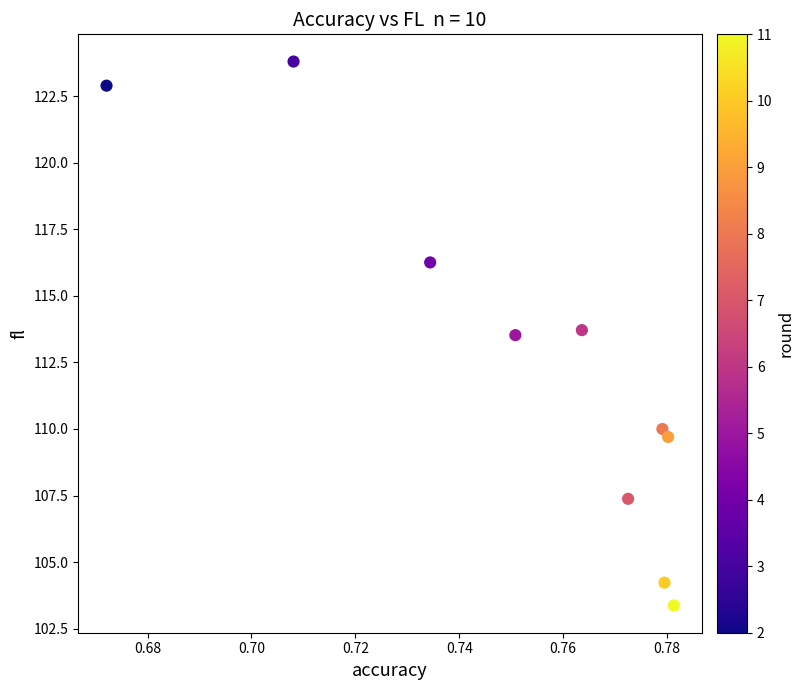

What is the average Y value?

112.5